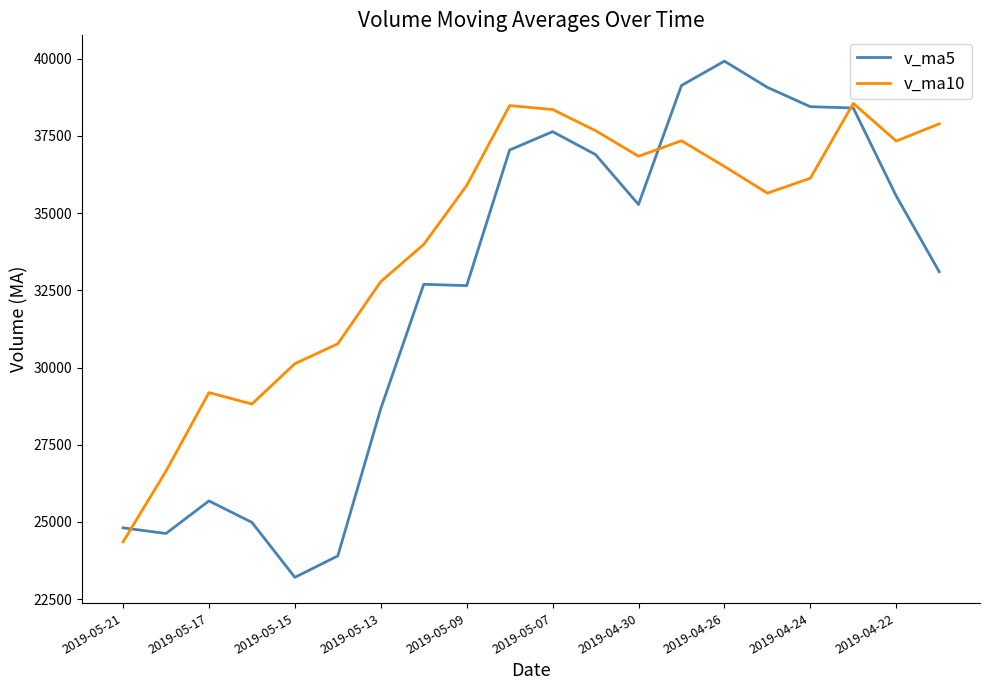

Which series has the largest total across all categories?

v_ma10